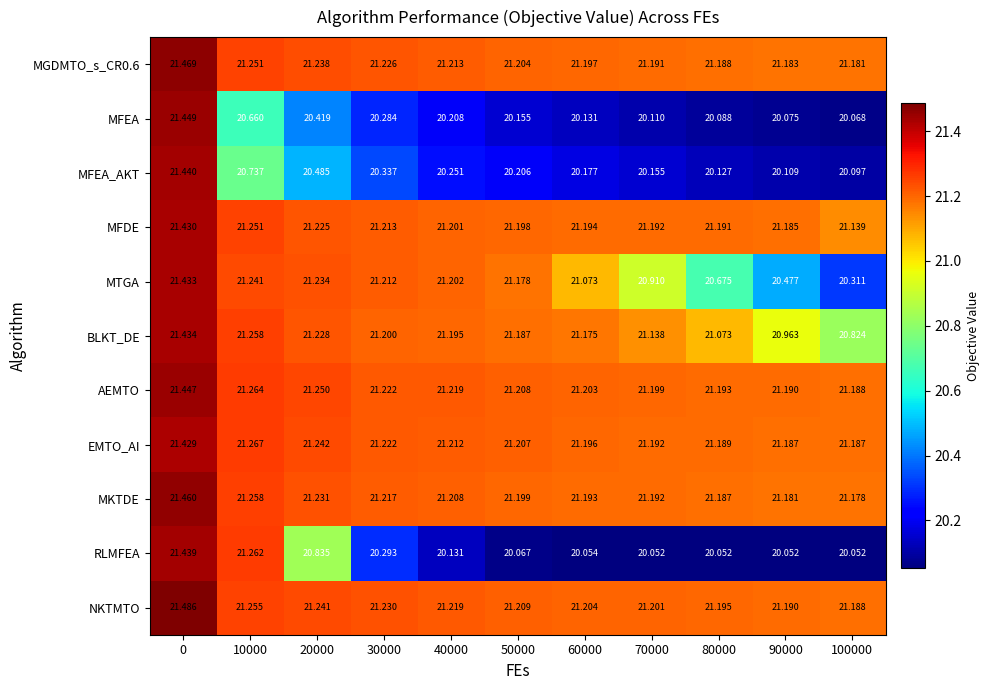

Which series changed the most between 20000 and 50000?

RLMFEA